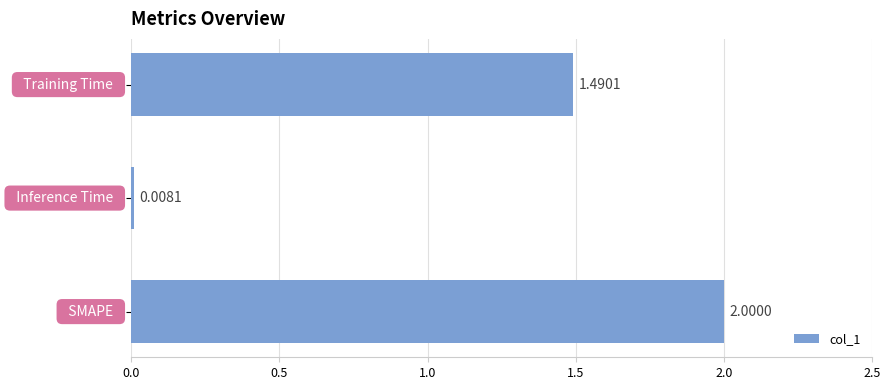

What is the difference between the maximum and minimum values?

2.0